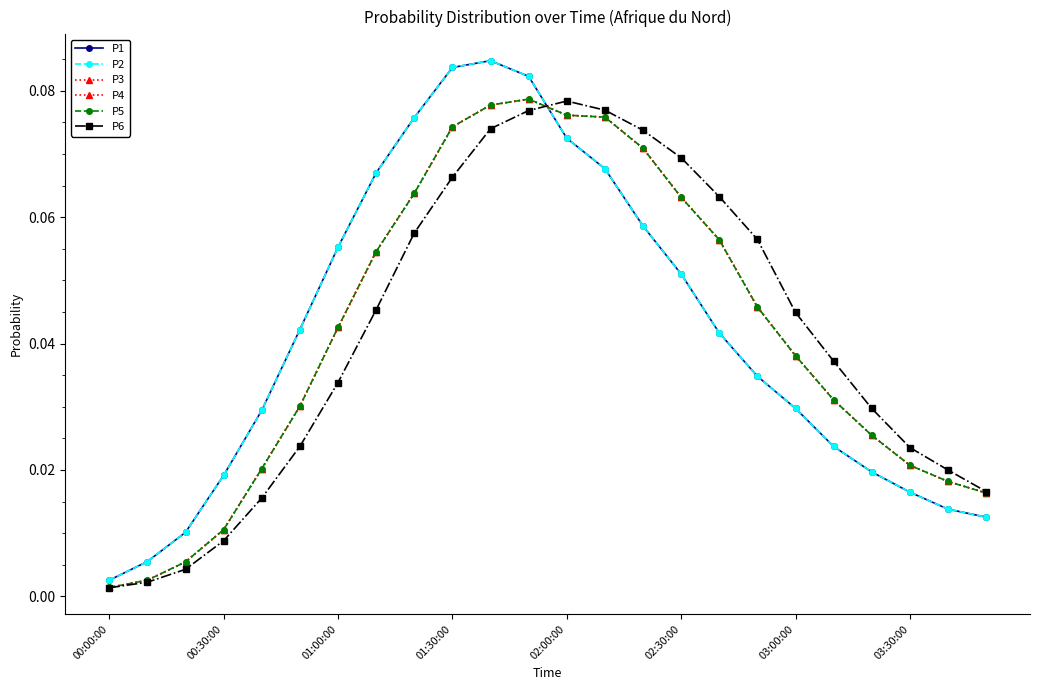

Does the chart have visible grid lines?

No